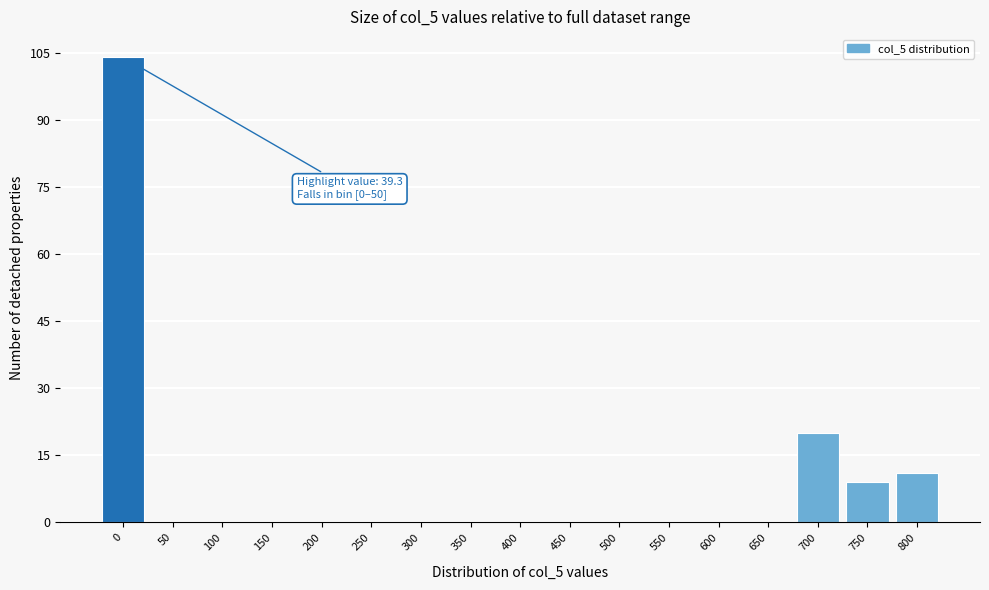

Reading left to right, list all the values displayed in this chart.

0=104	50=0	100=0	150=0	200=0	250=0	300=0	350=0	400=0	450=0	500=0	550=0	600=0	650=0	700=20	750=9	800=11